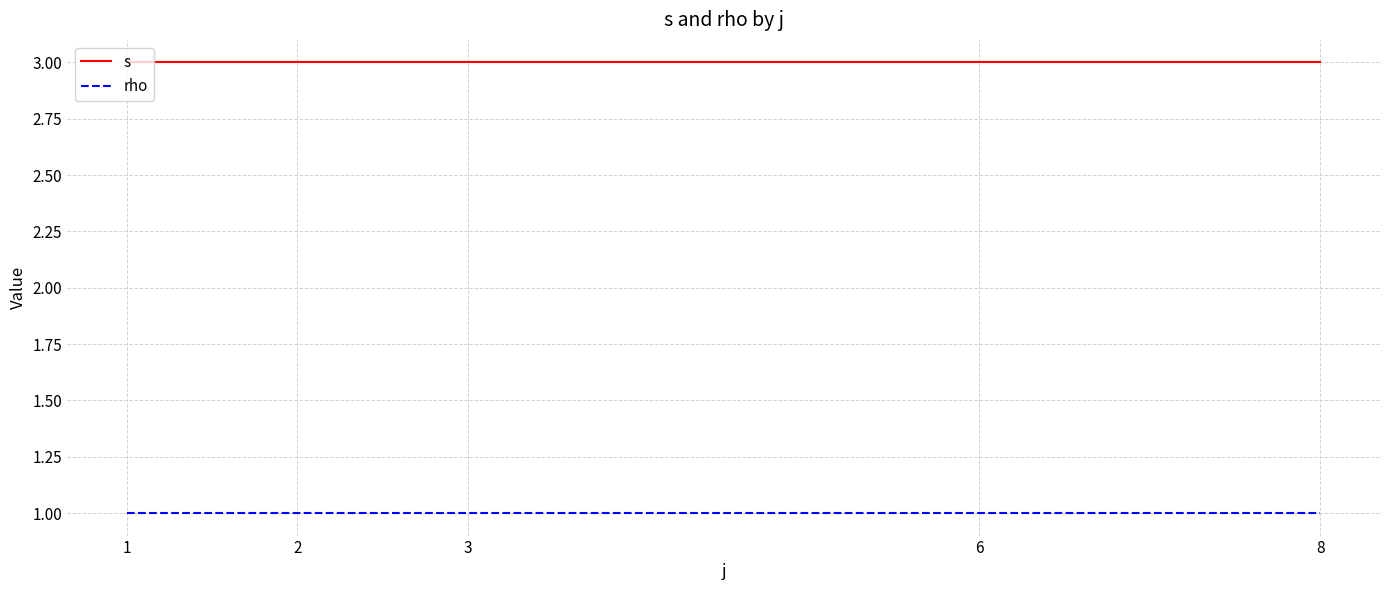

Is it true that s equals 5 at 8?

False